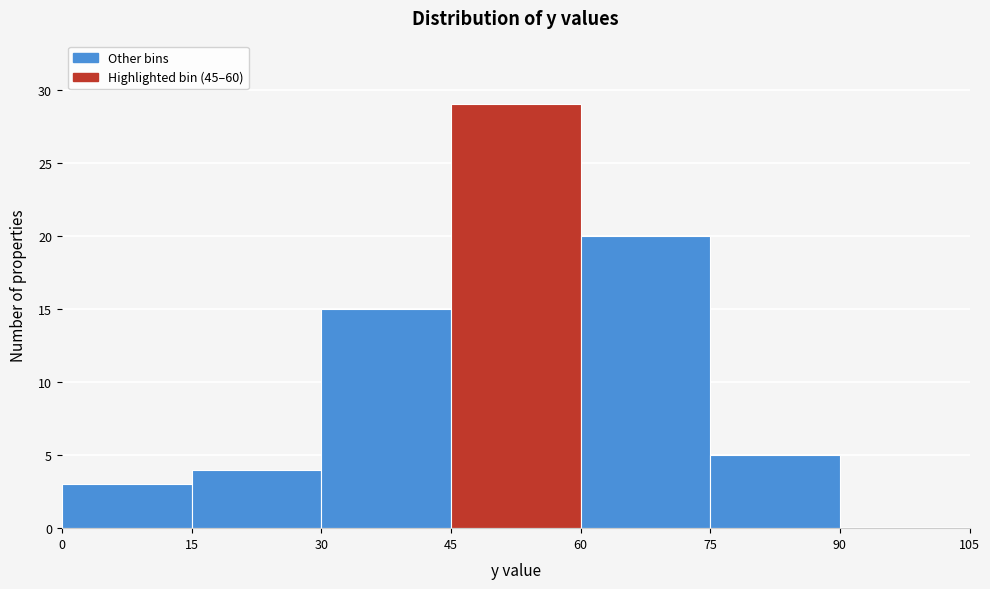

Reading left to right, list every bar in this chart as the range it spans on the x-axis followed by its height. The values are not printed on the chart, so give them approximately, as read against the axis.

0 to 15: 3
15 to 30: 4
30 to 45: 15
45 to 60: 29
60 to 75: 20
75 to 90: 5
90 to 105: 0